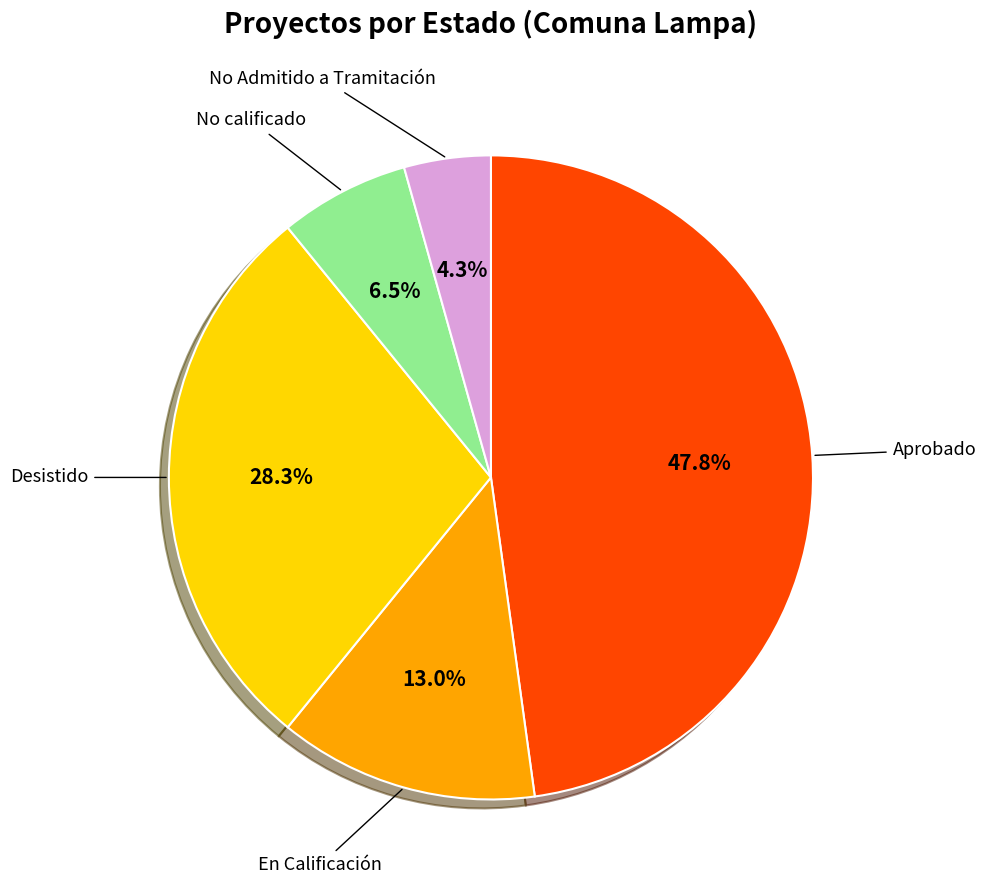

True or false: Aprobado accounts for 59% of the total.

False